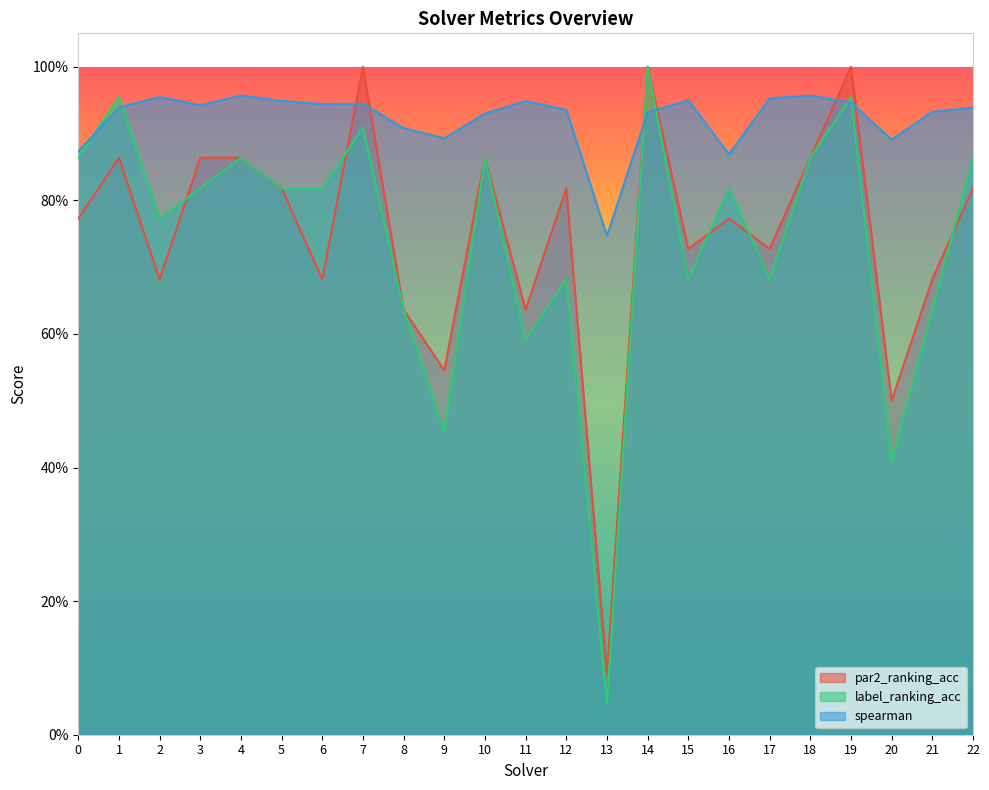

How many interior local peaks does the label_ranking_acc series have?

8